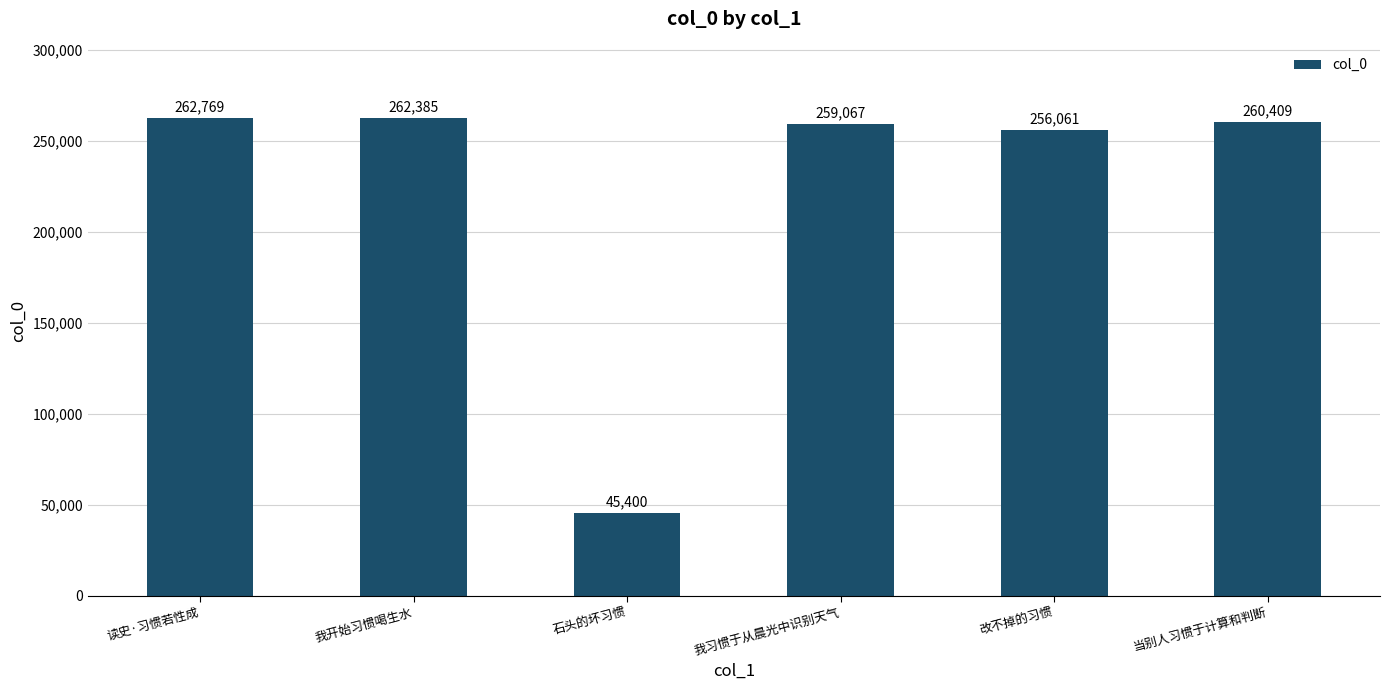

Which has a higher value, 我习惯于从晨光中识别天气 or 我开始习惯喝生水?

我开始习惯喝生水